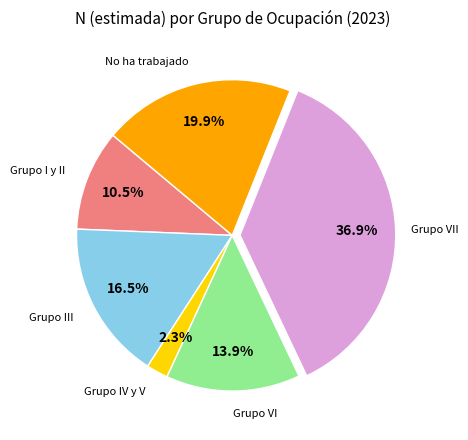

What portion of the pie excludes Grupo VII?

63.1%